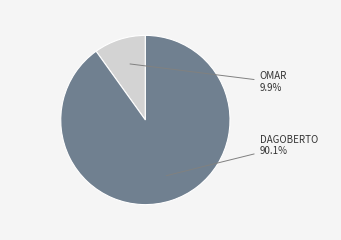

Is there any slice that represents more than half of the pie?

Yes